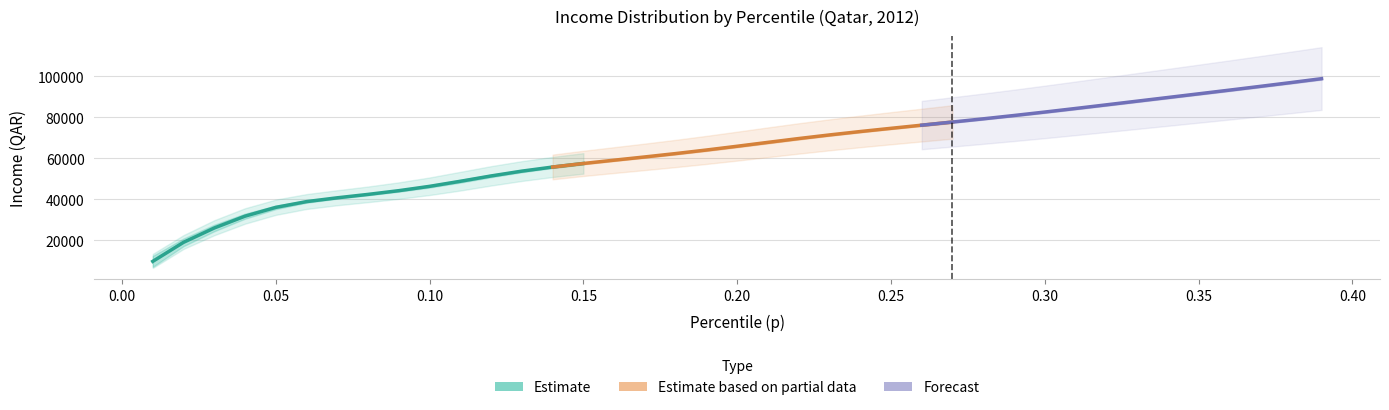

List the labels in order of bracketavg value, largest first.

38, 37, 36, 35, 34, 33, 32, 31, 30, 29, 28, 27, 26, 25, 24, 23, 22, 21, 20, 19, 18, 17, 16, 15, 14, 13, 12, 11, 10, 9, 8, 7, 6, 5, 4, 3, 2, 1, 0